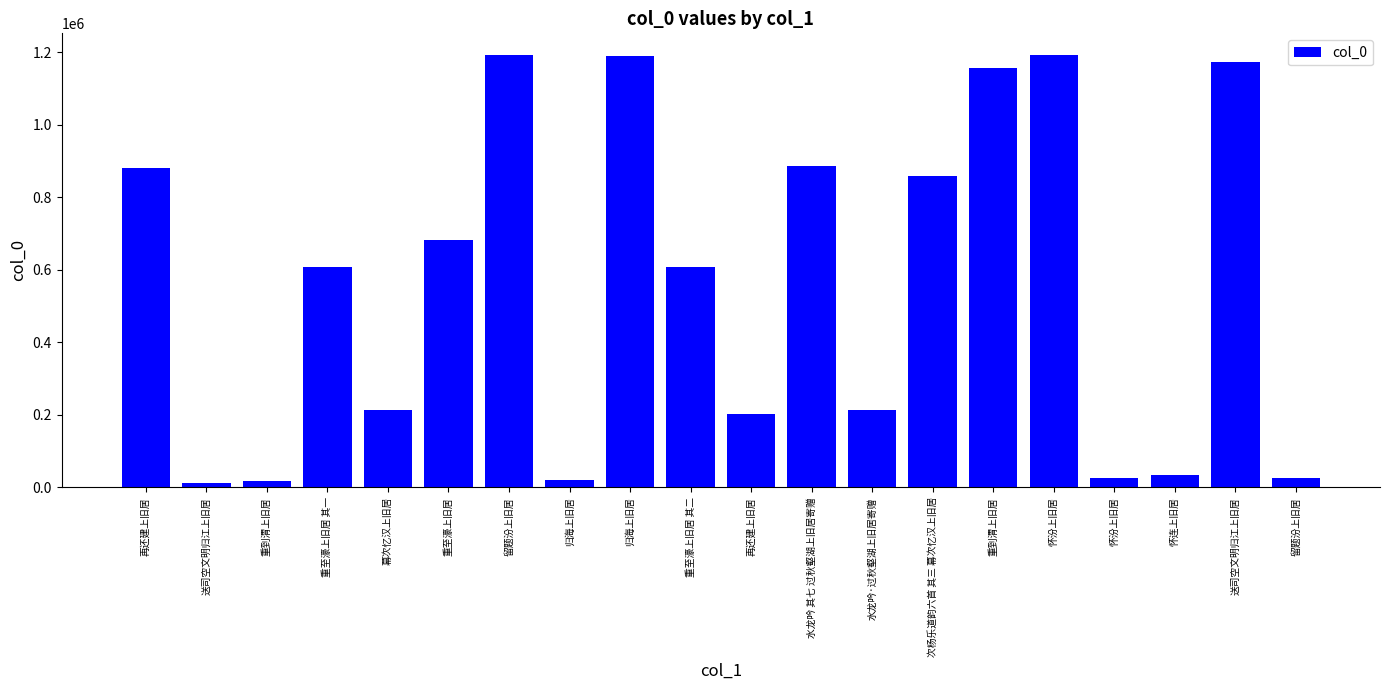

Reading left to right, extract all data points from this chart.

再还建上旧居=881119	送司空文明归江上旧居=11946	重到渭上旧居=17606	重至濠上旧居 其一=608703	幕次忆汉上旧居=213879	重至濠上旧居=682421	留题汾上旧居=1192733	归海上旧居=21939	归海上旧居=1188558	重至濠上旧居 其二=608704	再还建上旧居=203590	水龙吟 其七 过秋壑湖上旧居寄赠=887469	水龙吟·过秋壑湖上旧居寄赠=213121	次杨乐道韵六首 其三 幕次忆汉上旧居=858711	重到渭上旧居=1157505	怀汾上旧居=1192667	怀汾上旧居=25357	怀连上旧居=34357	送司空文明归江上旧居=1172215	留题汾上旧居=25356